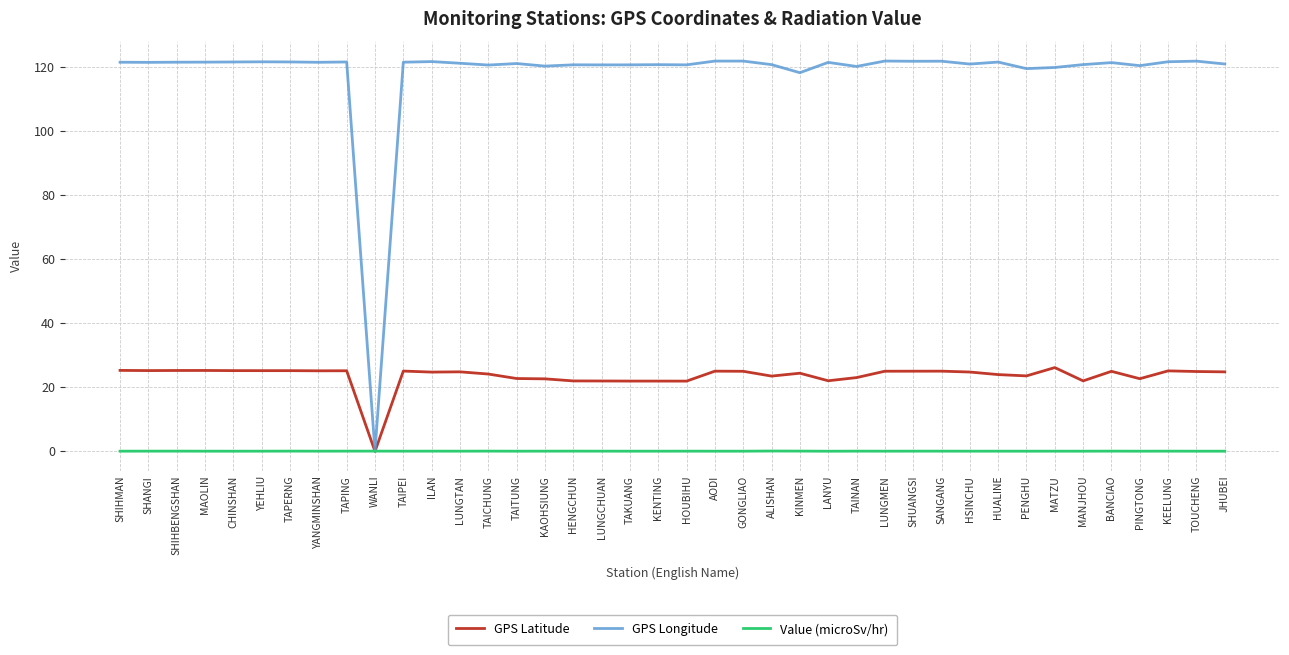

What is the greatest value displayed?

121.9